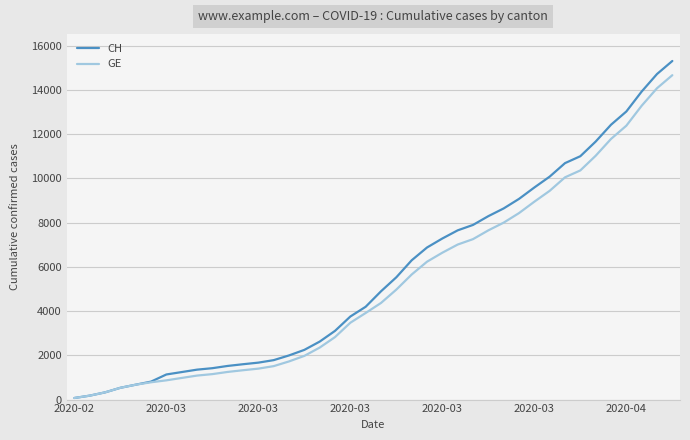

What is the maximum value shown in the chart?

15304